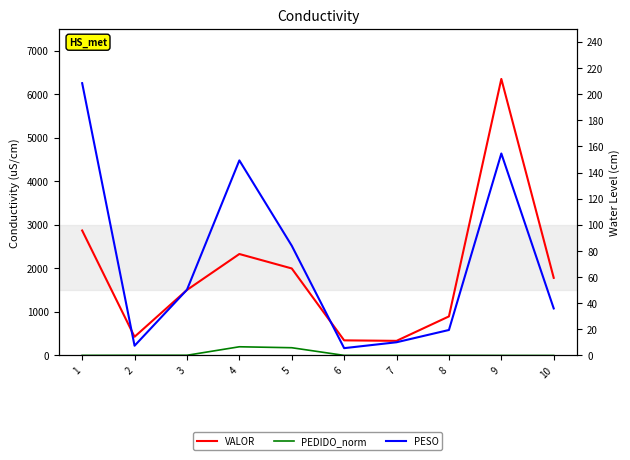

How many data points in PESO are above 50?

5